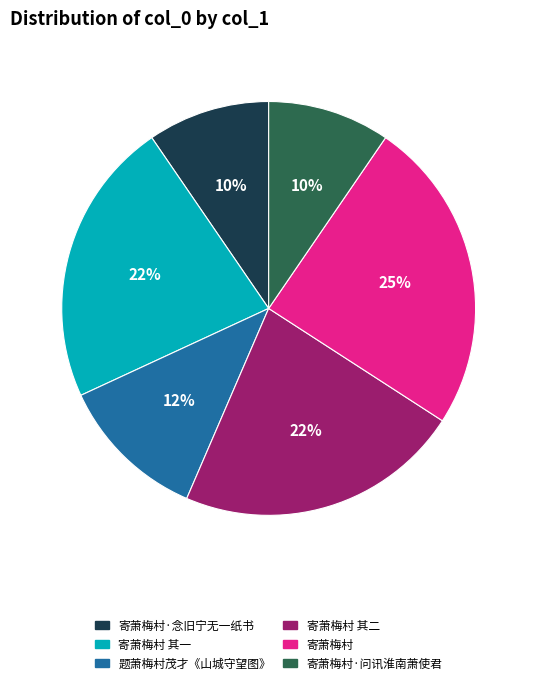

To the nearest percent, what is the average slice percentage?

17%